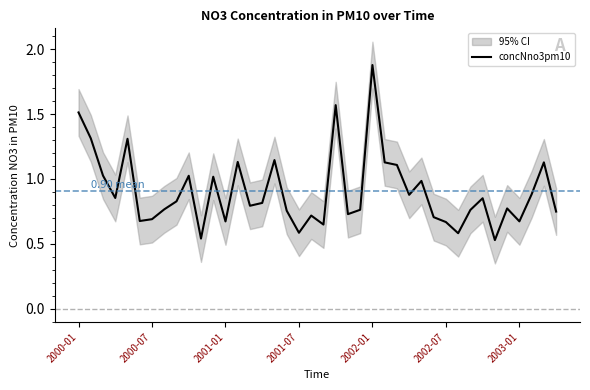

The value at 34 is 0.5. True or false?

True